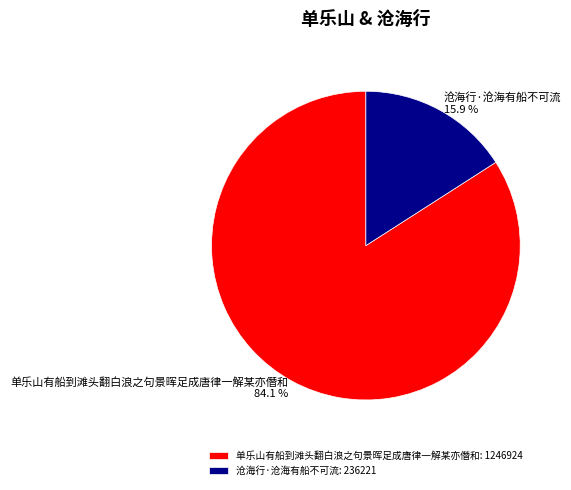

Do 沧海行·沧海有船不可流 and 单乐山有船到滩头翻白浪之句景晖足成唐律一解某亦僭和 together represent more than half of the pie?

Yes